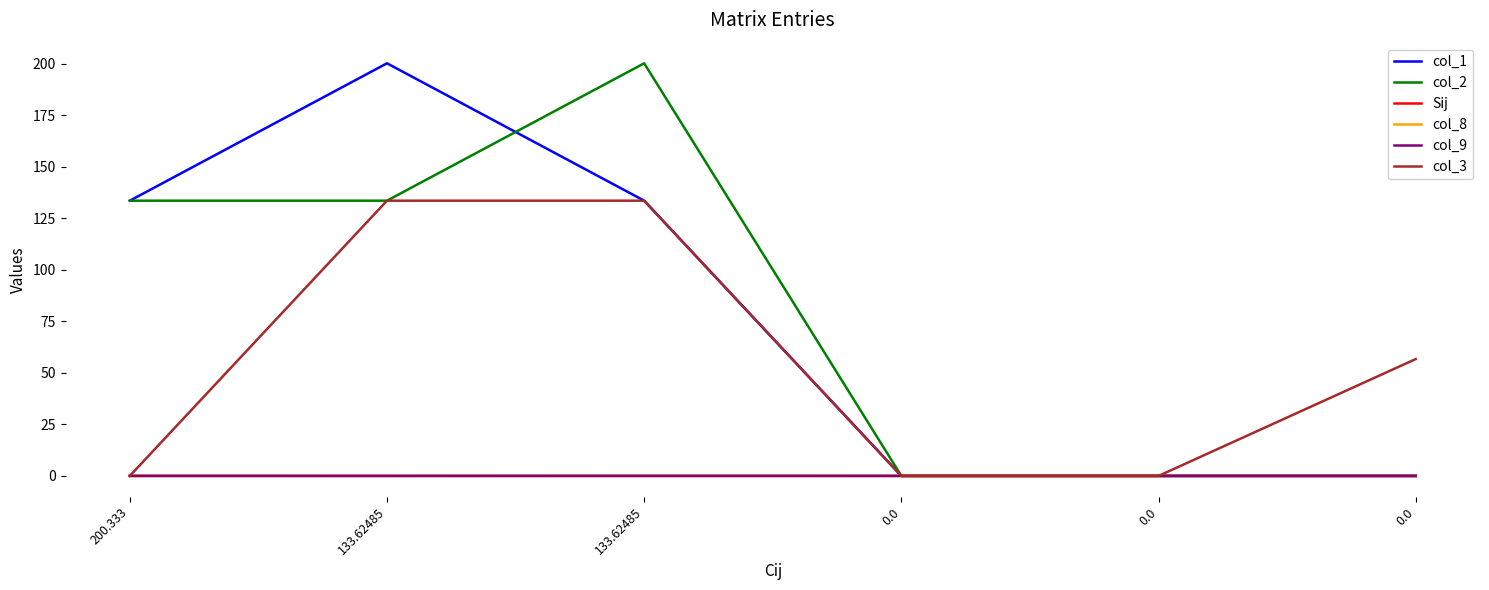

Count the col_8 values in the range 0 to 1.

4